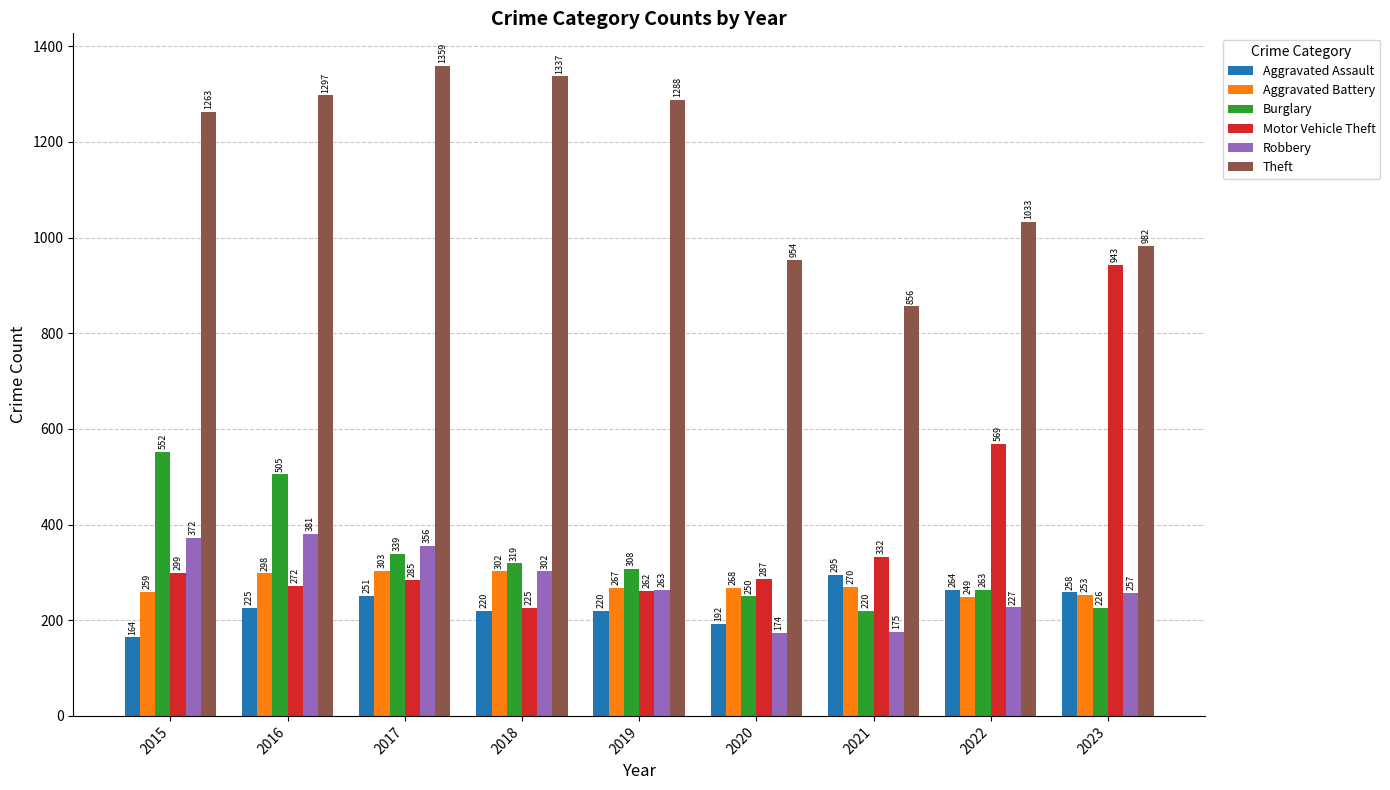

What are all the series names shown in the legend?

Aggravated Assault, Aggravated Battery, Burglary, Motor Vehicle Theft, Robbery, Theft